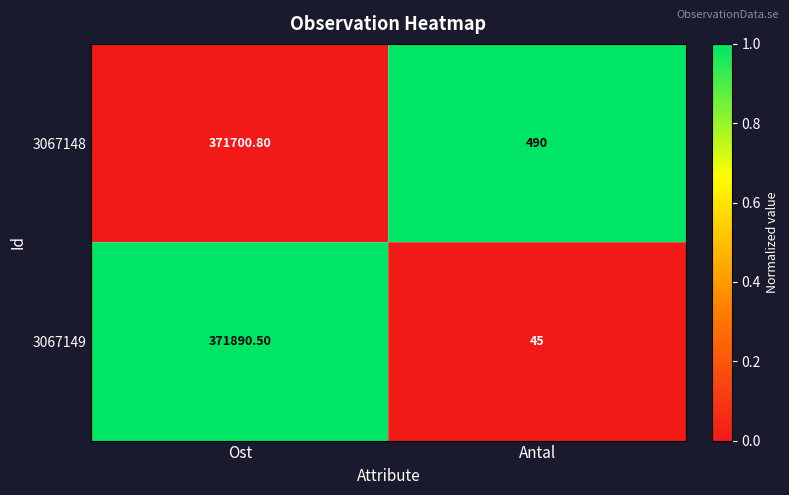

What is the difference between the maximum and minimum values in the 3067149 series?

371845.5